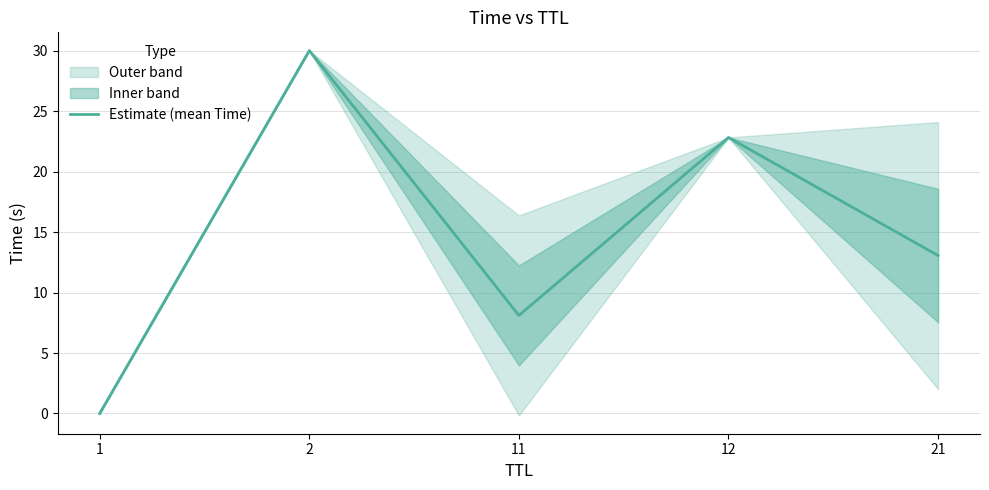

What is the maximum value shown in the chart?

30.0